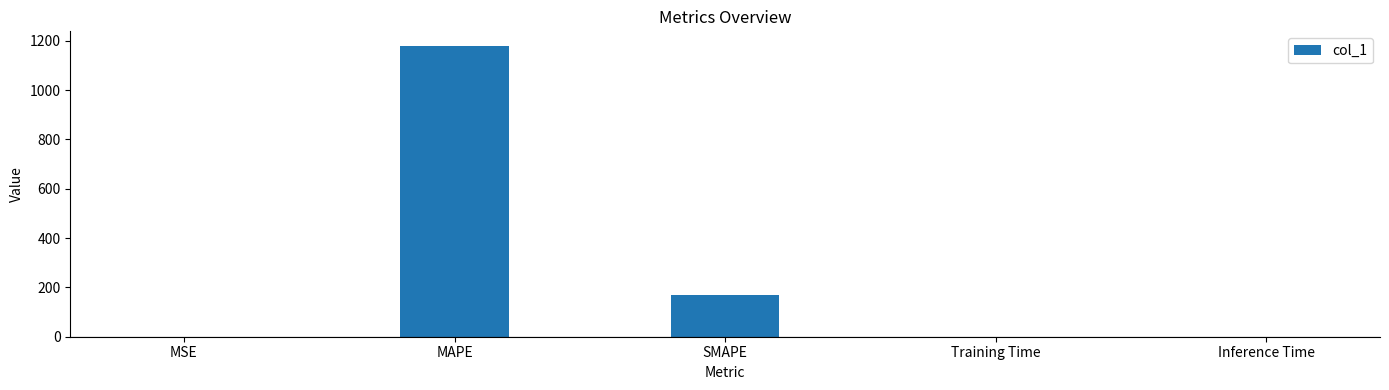

At which category does the chart reach its peak across all series?

MAPE